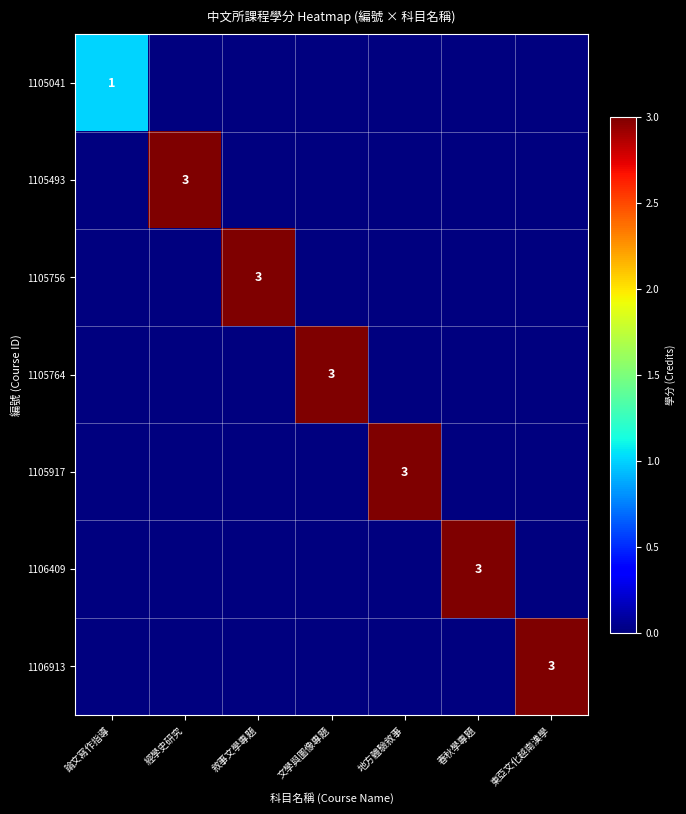

At how many categories does at least one series exceed 2?

6